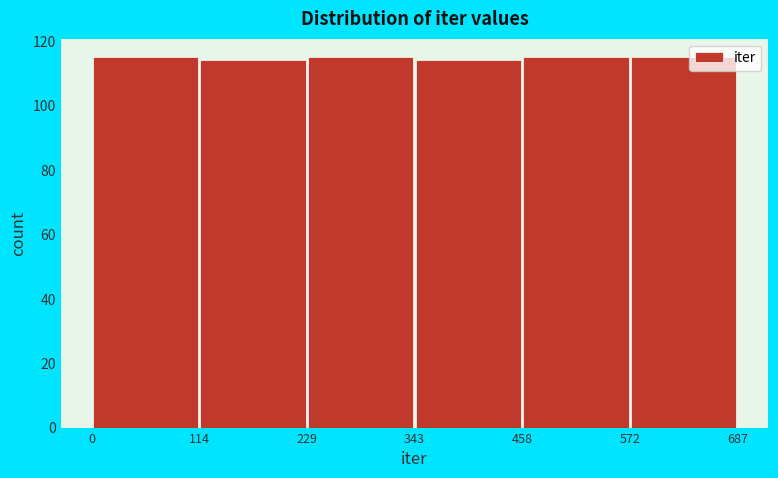

Reading left to right, transcribe this chart: for each bar, give the range it covers on the x-axis and its height. The values are not printed on the chart, so give them approximately, as read against the axis.

0 to 114: 116
114 to 229: 114
229 to 343: 116
343 to 458: 114
458 to 572: 116
572 to 687: 116